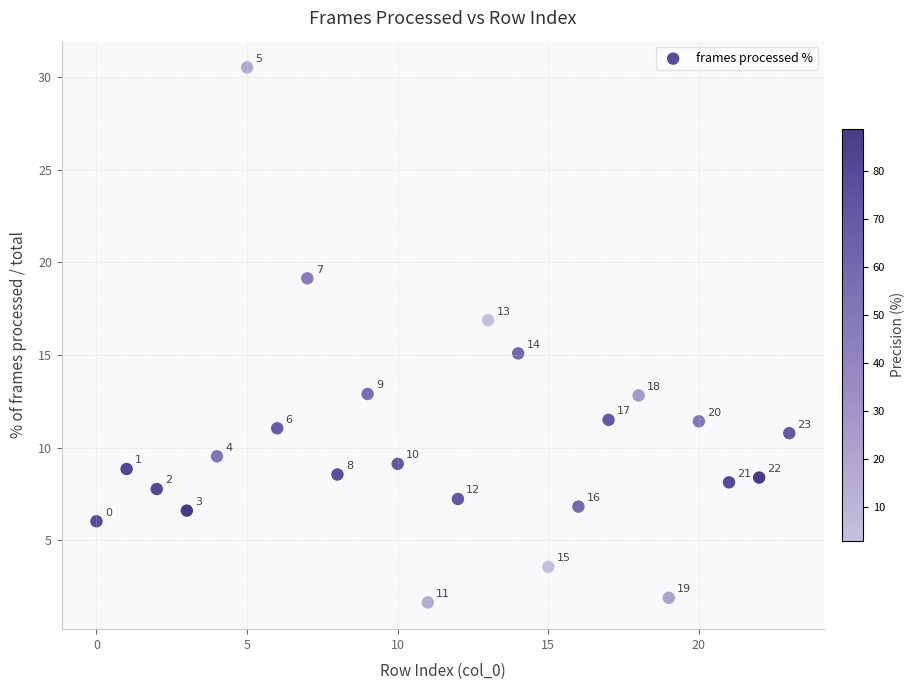

What is the range of Y values (max minus min)?

28.9